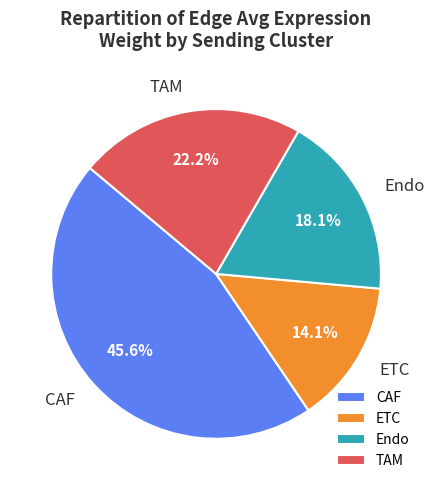

How many slices are in this pie chart?

4